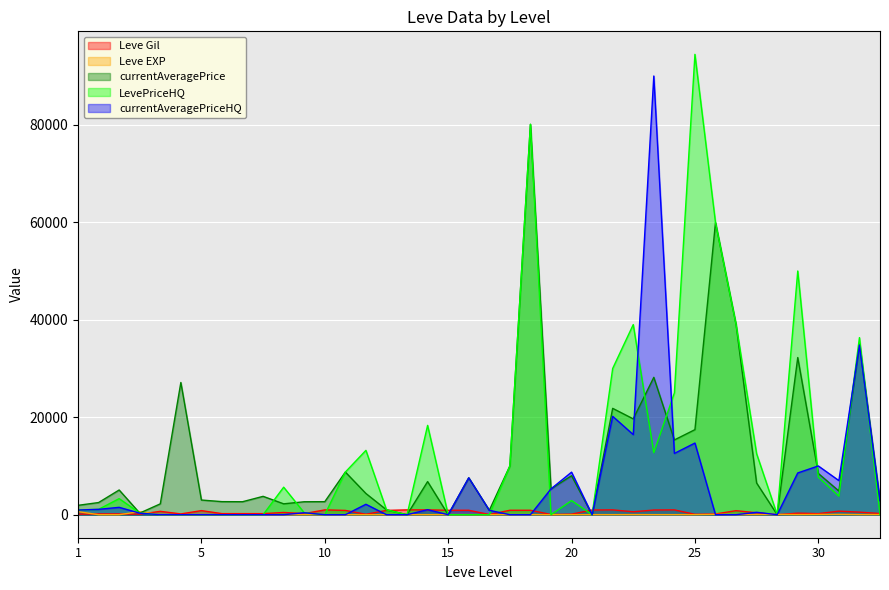

Which series has the largest range (max minus min)?

LevePriceHQ